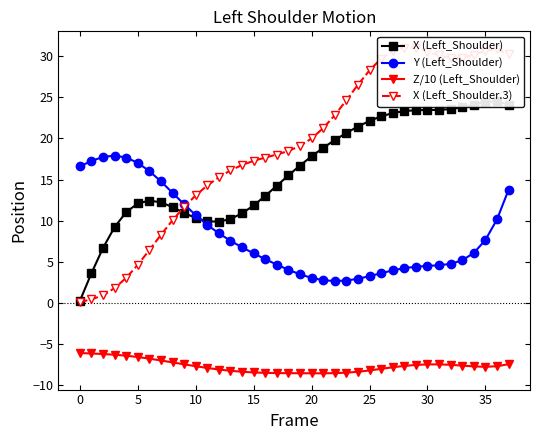

True or false: Z/10 (Left_Shoulder) has a value of -13.8 at 15.

False